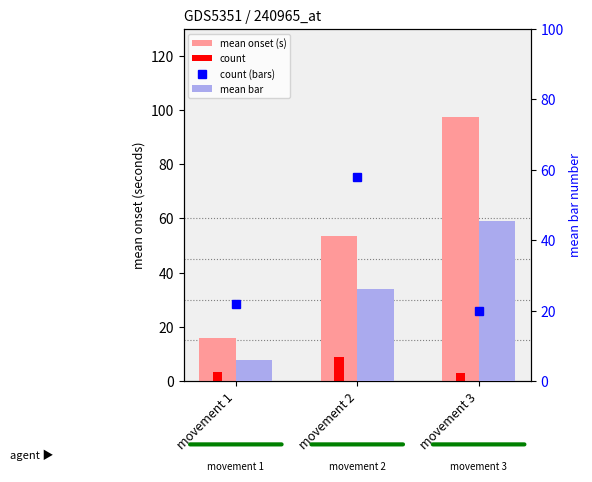

What are all the series names shown in the legend?

mean onset (s), count, count (bars), mean bar